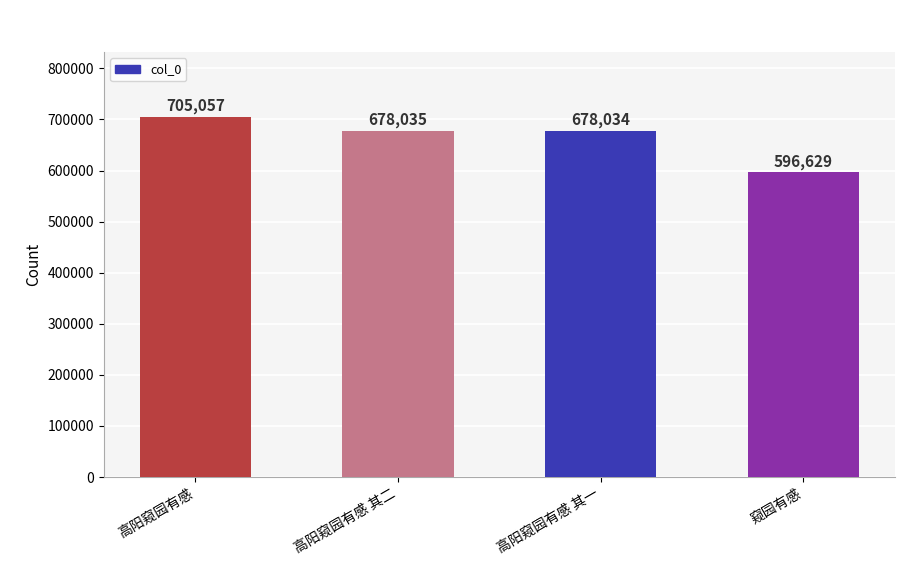

Rank the categories by value from highest to lowest.

高阳窥园有感, 高阳窥园有感 其二, 高阳窥园有感 其一, 窥园有感